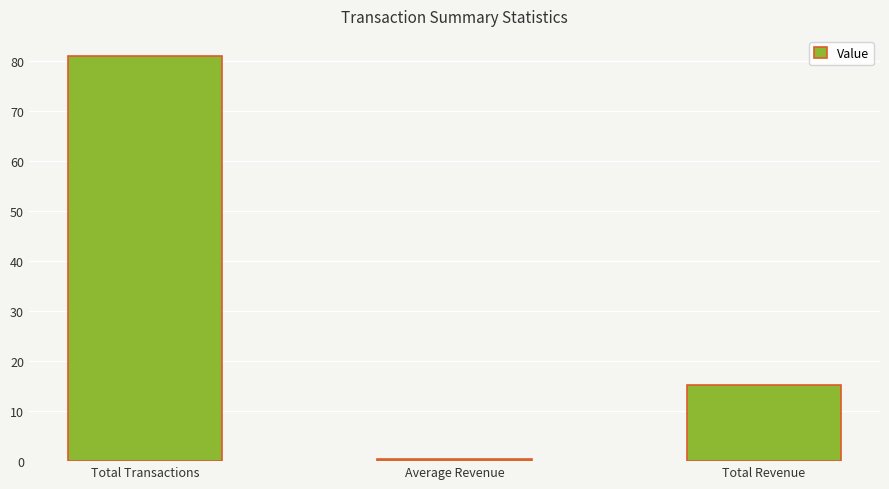

What value does the data have at Total Revenue?

15.2